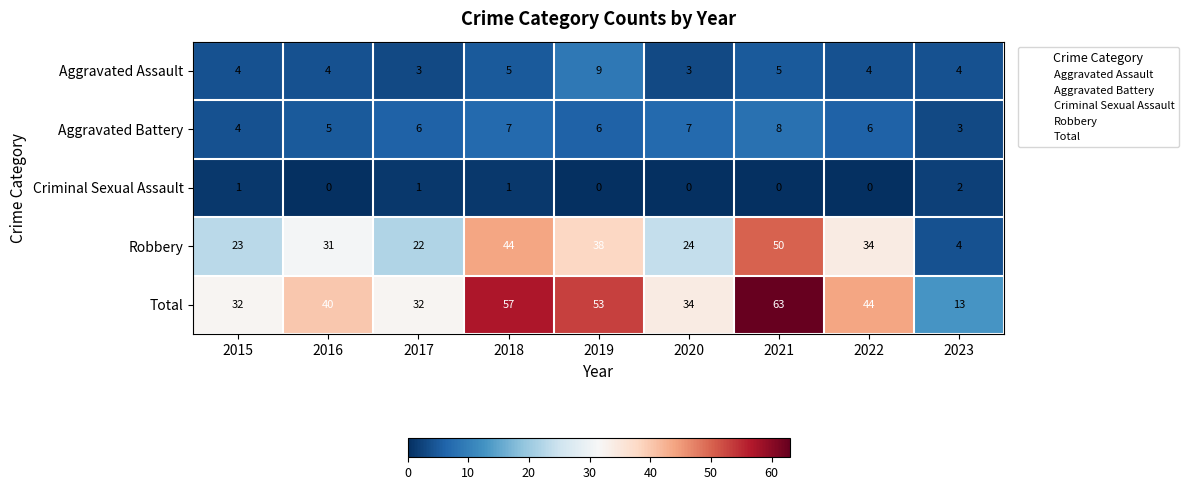

At which category is the sum across all series the highest?

2021